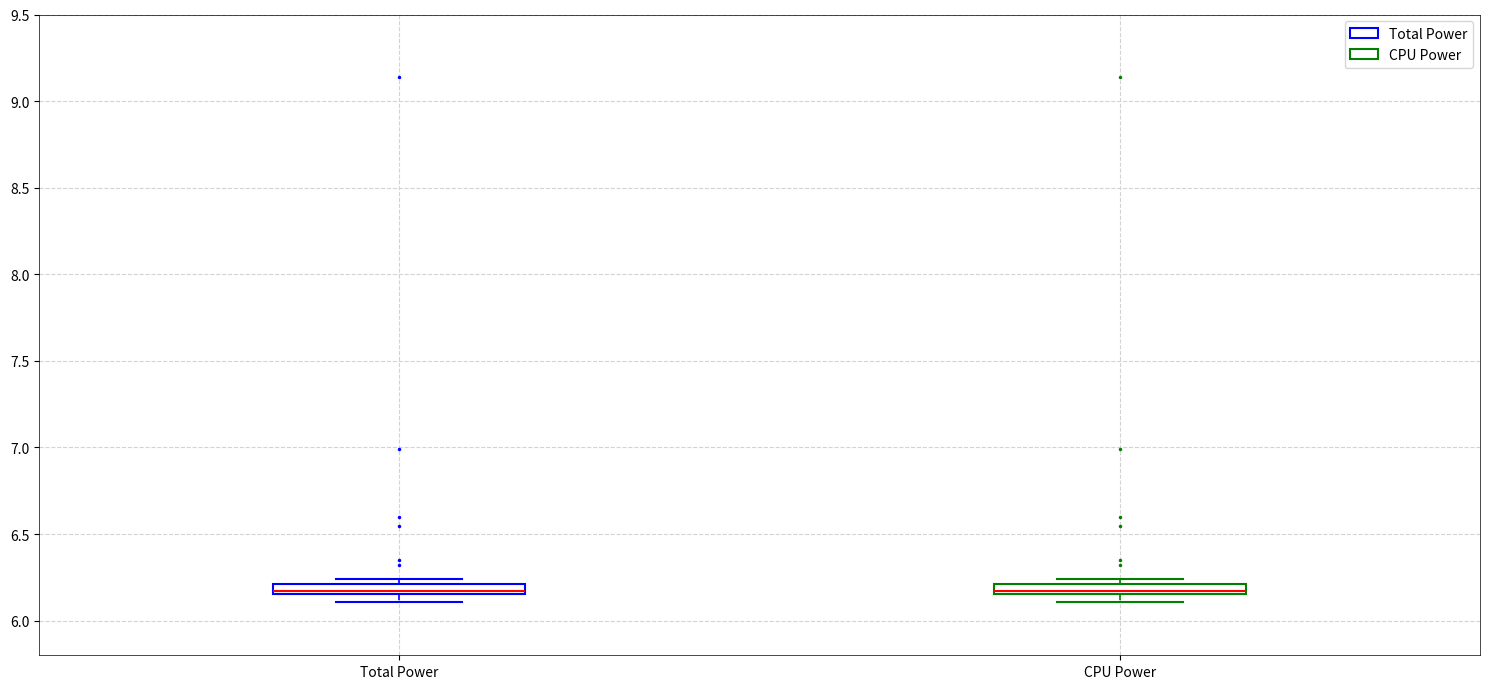

Where is the upper edge of the box for CPU Power on the y-axis? The values are not printed on the chart, so give them approximately, as read against the axis.

6.20